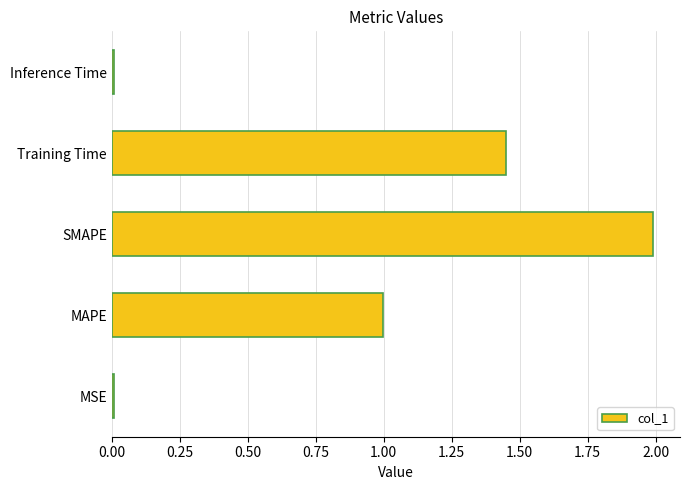

How many categories are shown in the chart?

5